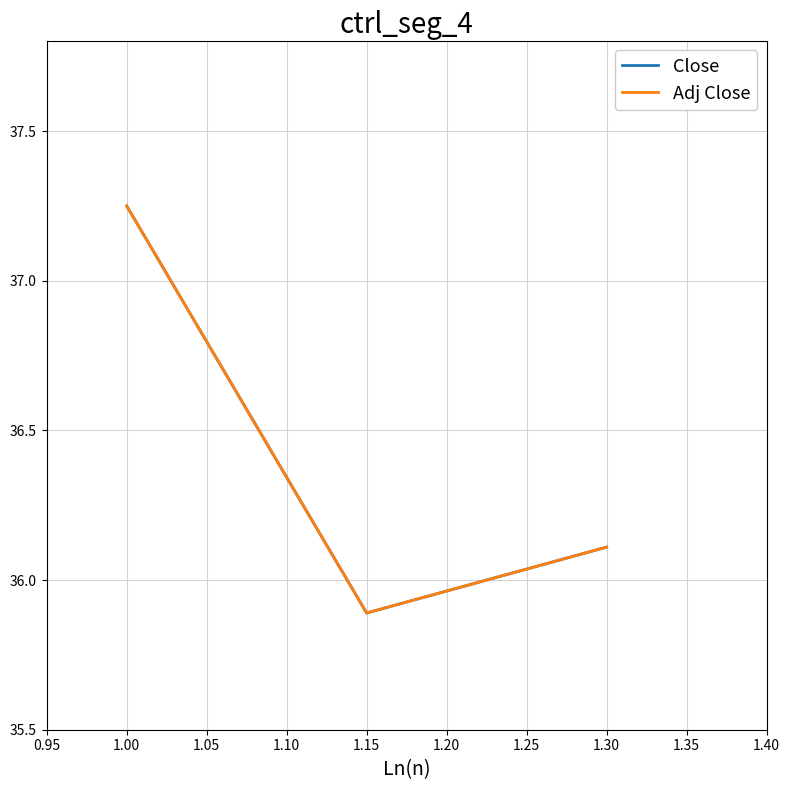

Does the chart display data point markers on the line(s)?

No